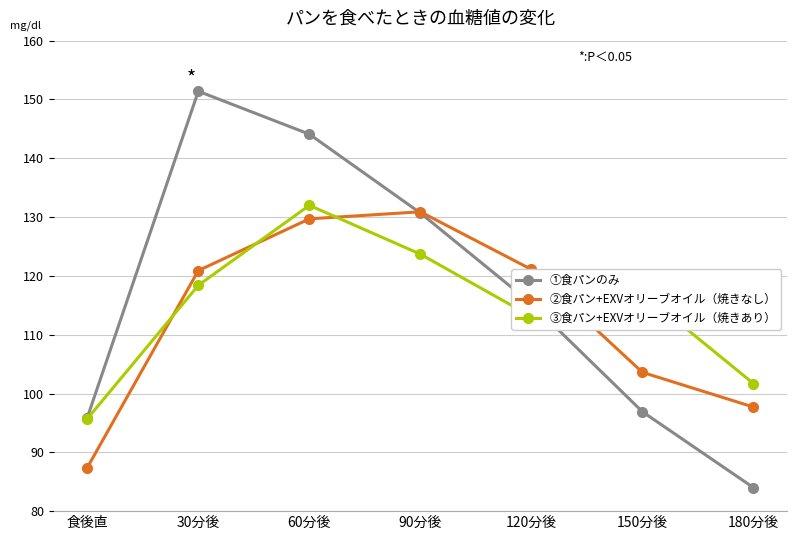

Which series has the largest range (max minus min)?

①食パンのみ